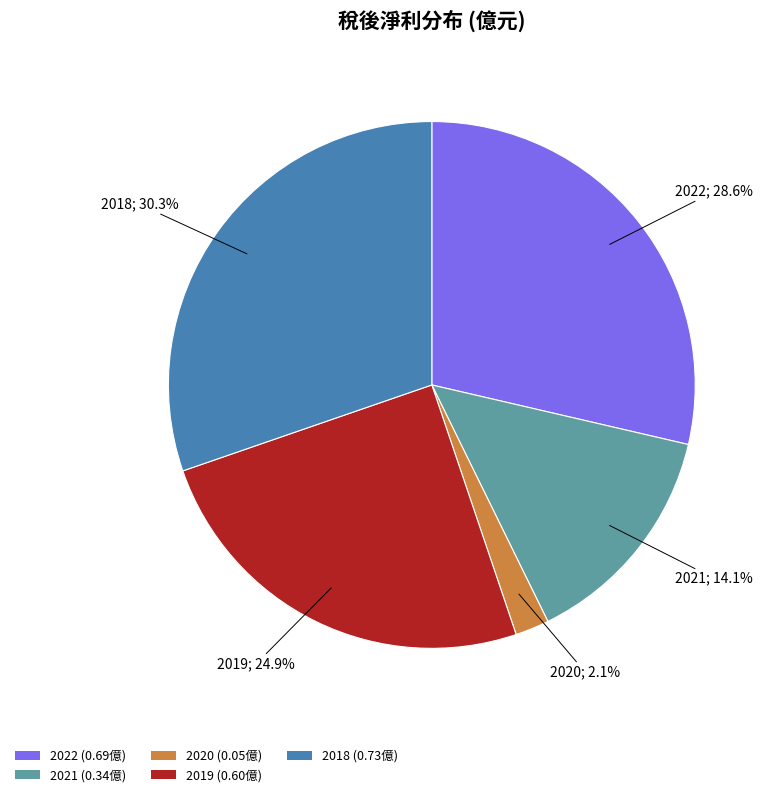

Is the sum of 2021 and 2018 greater than half?

No